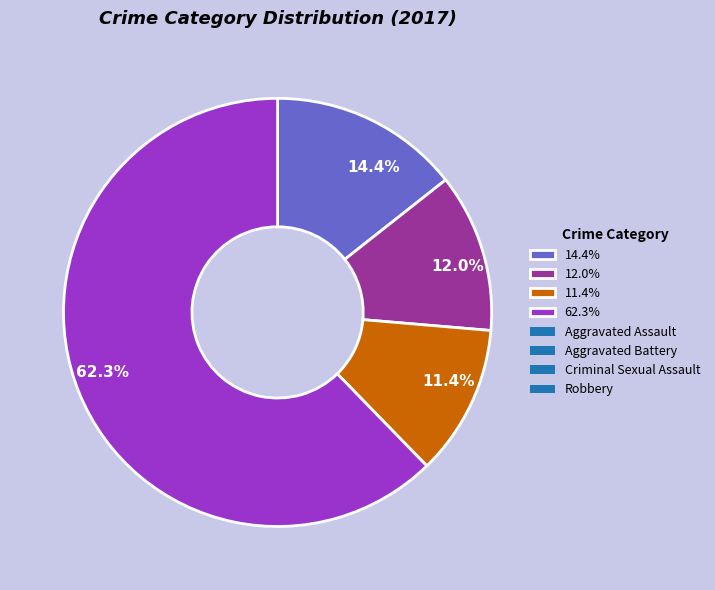

Count the number of slices in the pie.

4